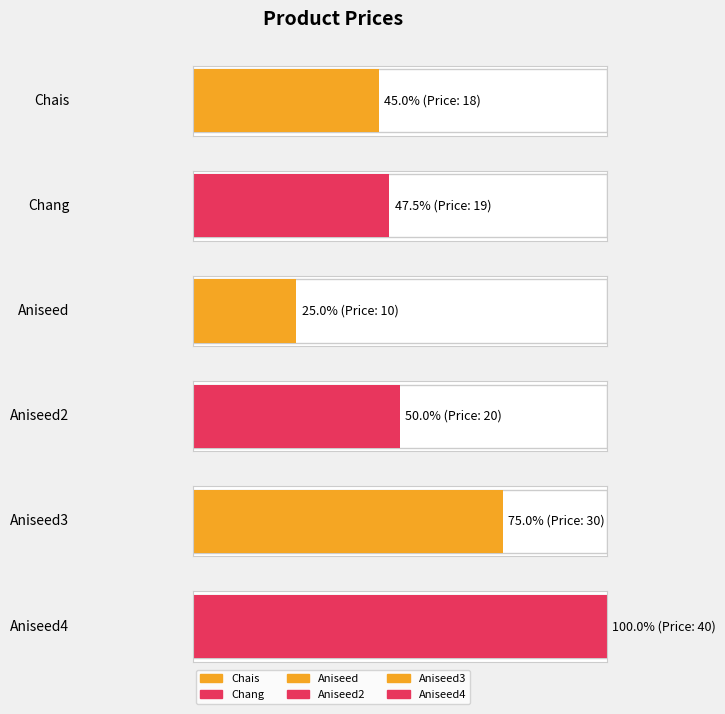

Which has a higher value, Chang or Aniseed3?

Aniseed3